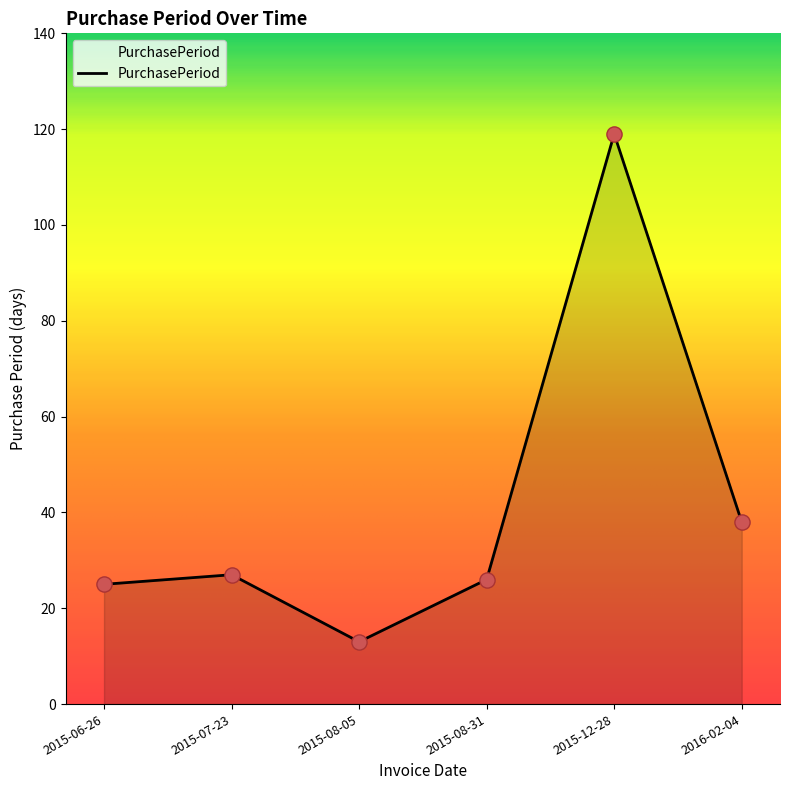

Which has a higher value, 2016-02-04 or 2015-08-05?

2016-02-04